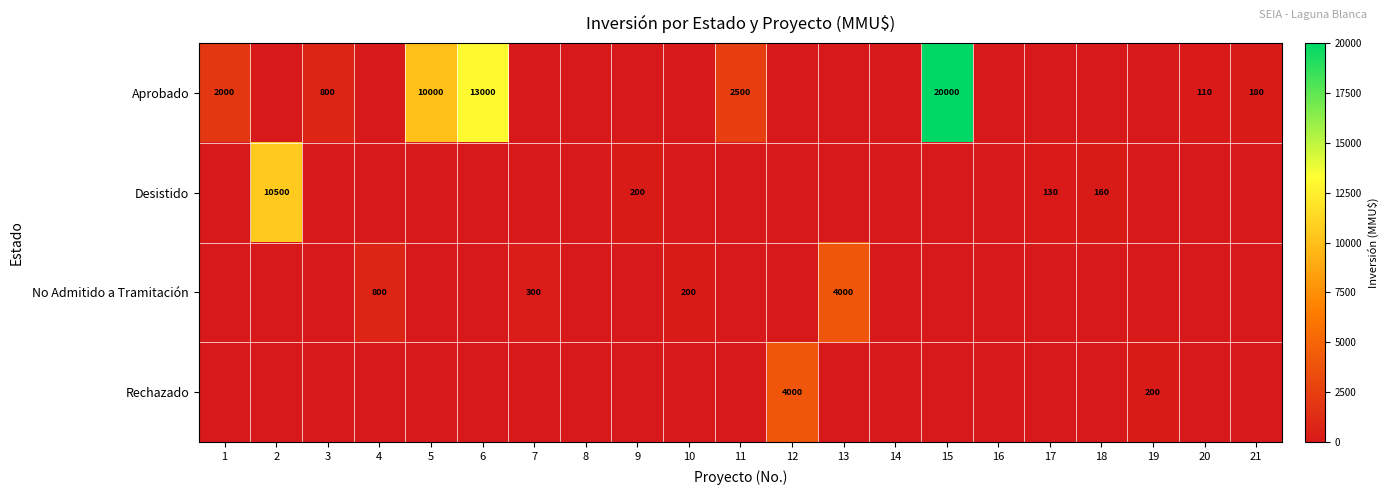

True or false: Aprobado has a value of 11111 at 19.

False